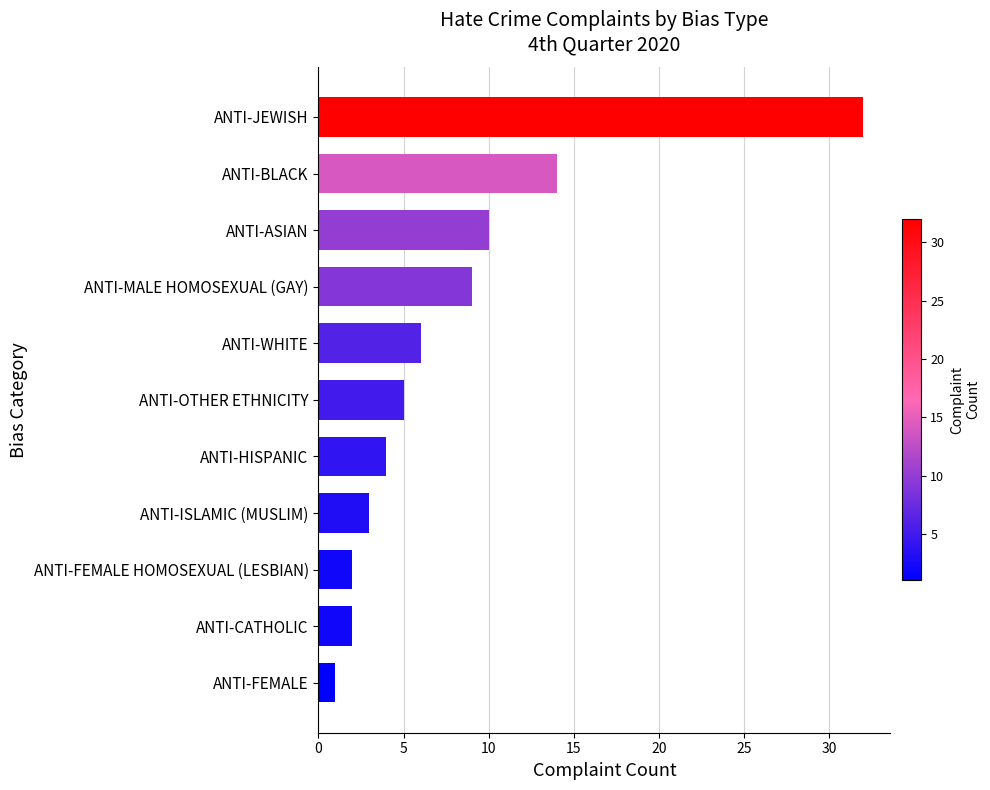

Is it true that the value at ANTI-WHITE is 6?

True